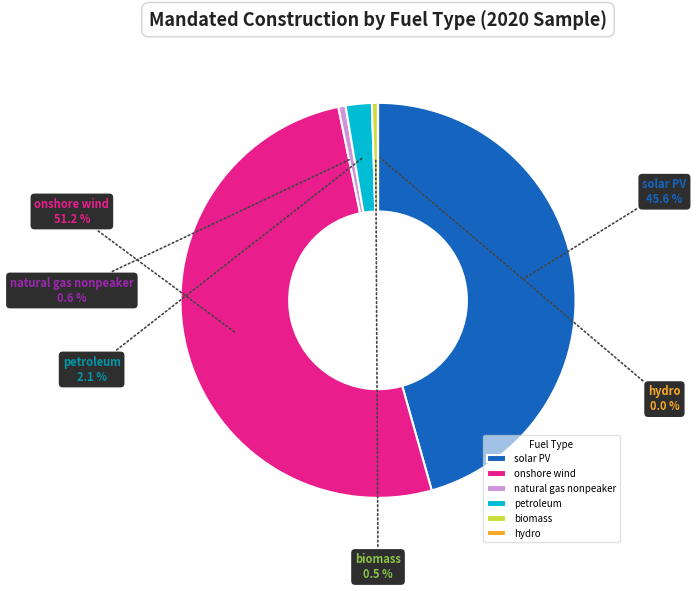

What is the majority slice?

onshore wind